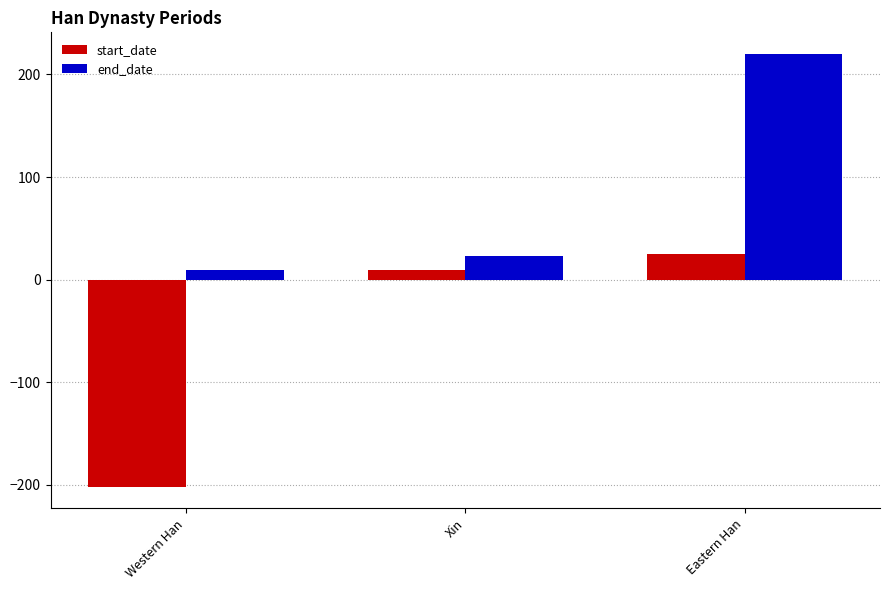

The end_date series shows 23 at Xin. True or false?

True